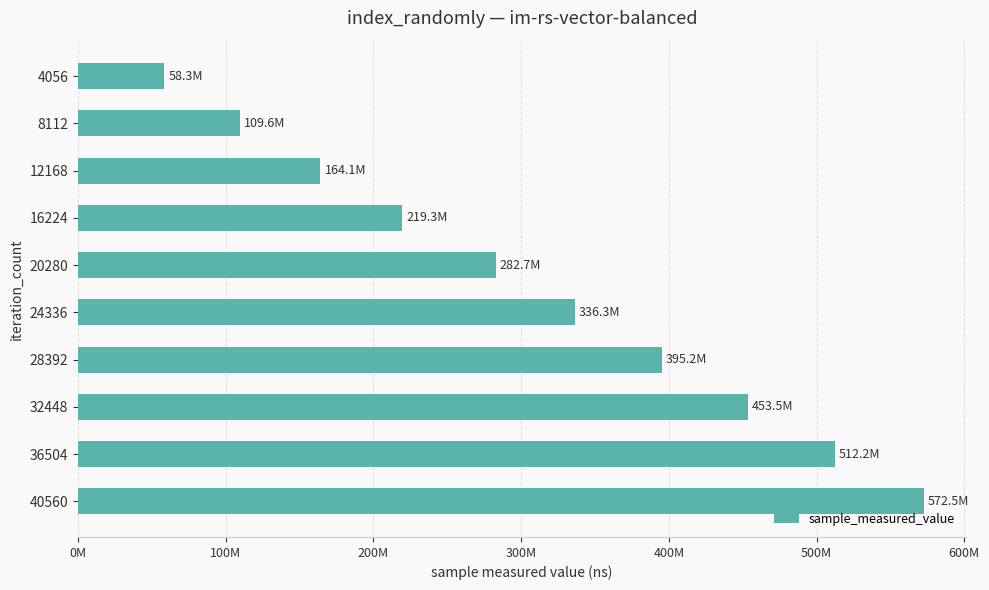

Does the chart contain any negative values?

No